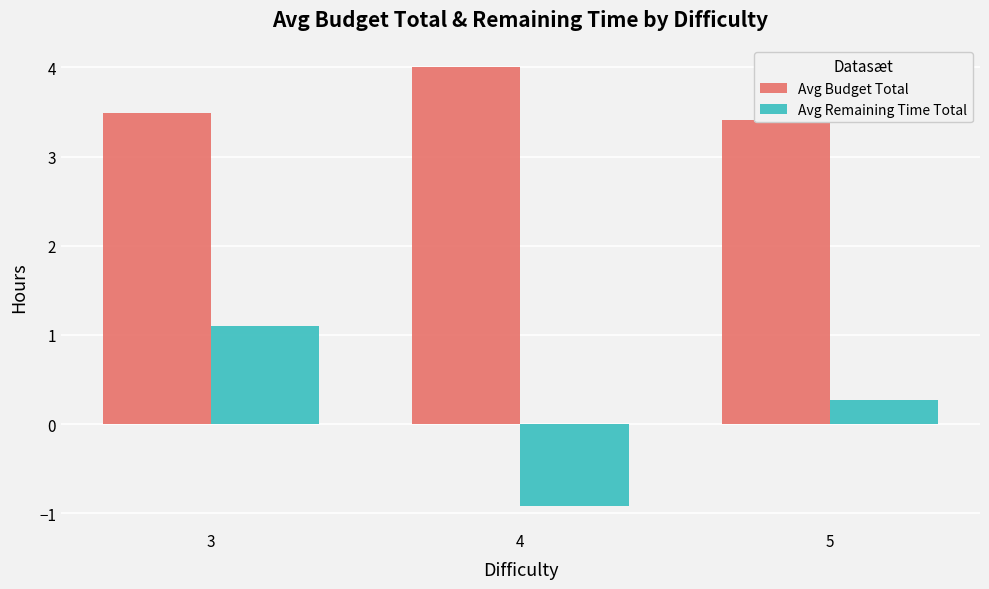

What is the difference between the maximum and second lowest values in the Avg Remaining Time Total series?

0.8